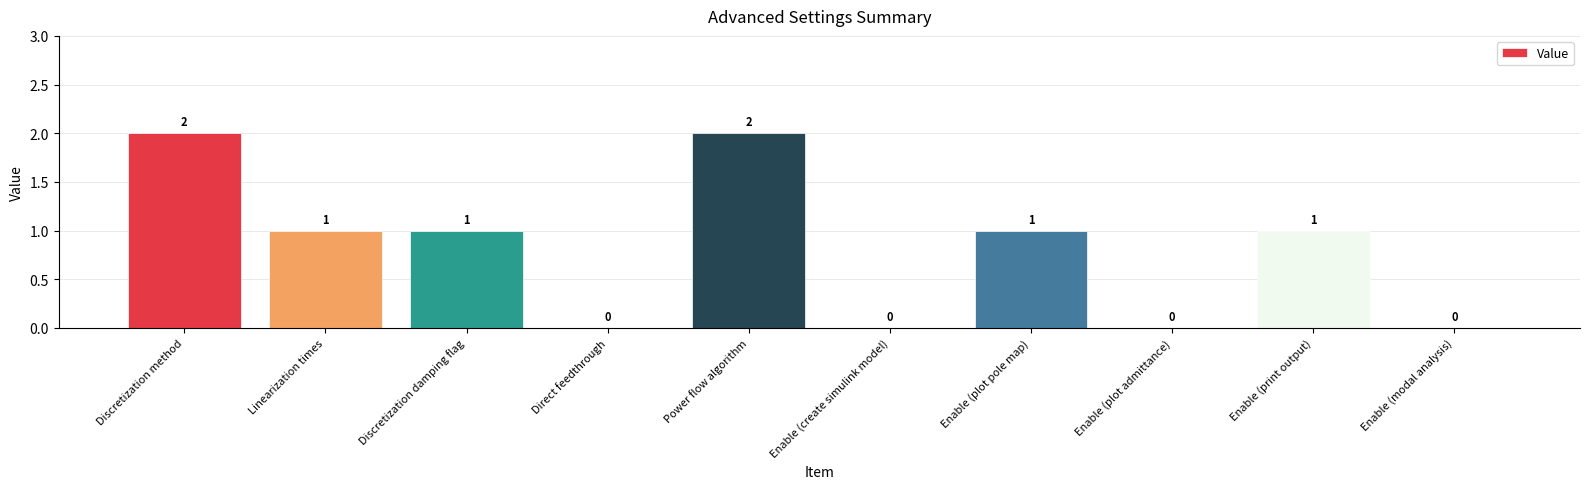

Between Discretization damping flag and Discretization method, which is larger?

Discretization method